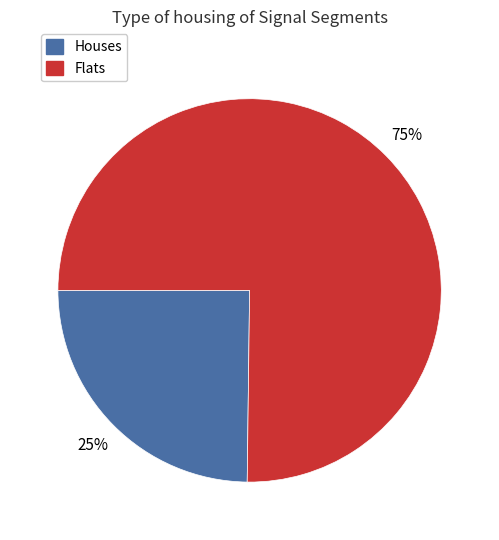

To the nearest percent, what is the difference between the largest and smallest slice percentages?

50%